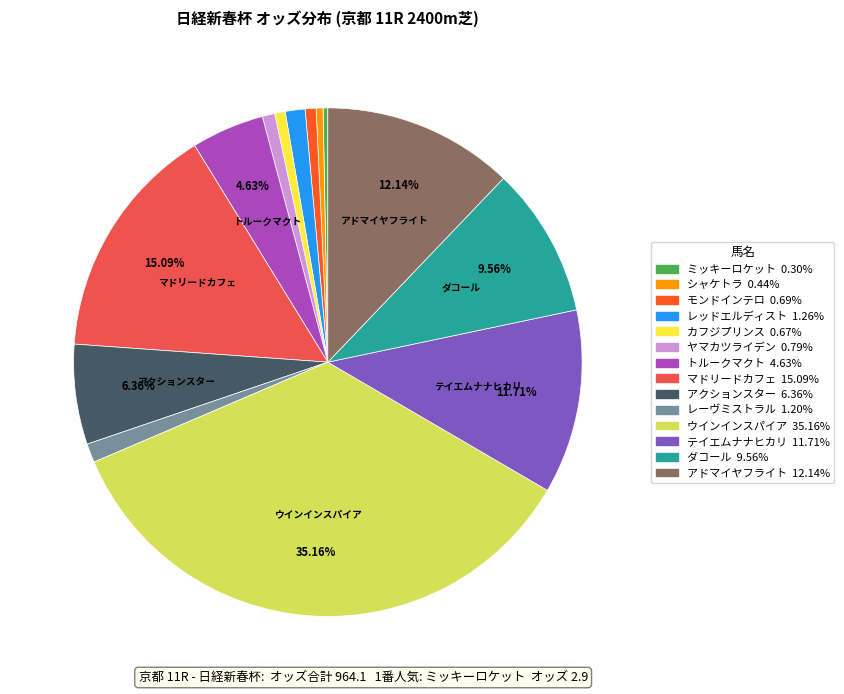

Does any single category account for the majority?

No